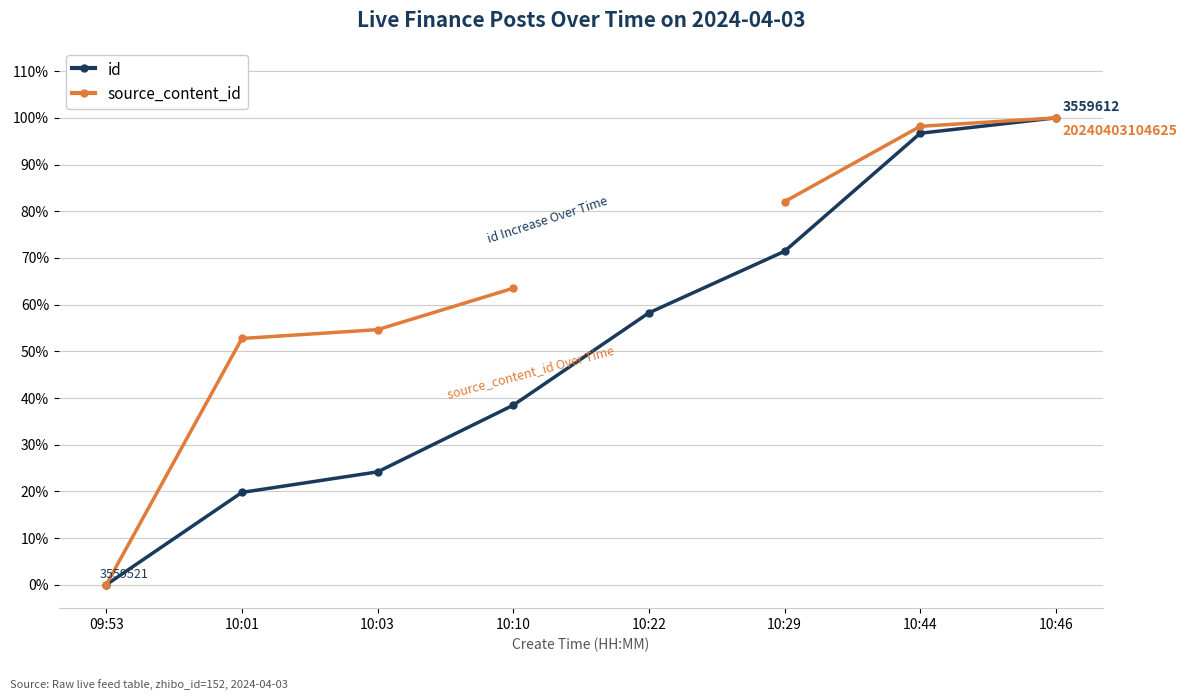

Which category has the lowest value in the source_content_id series?

09:53